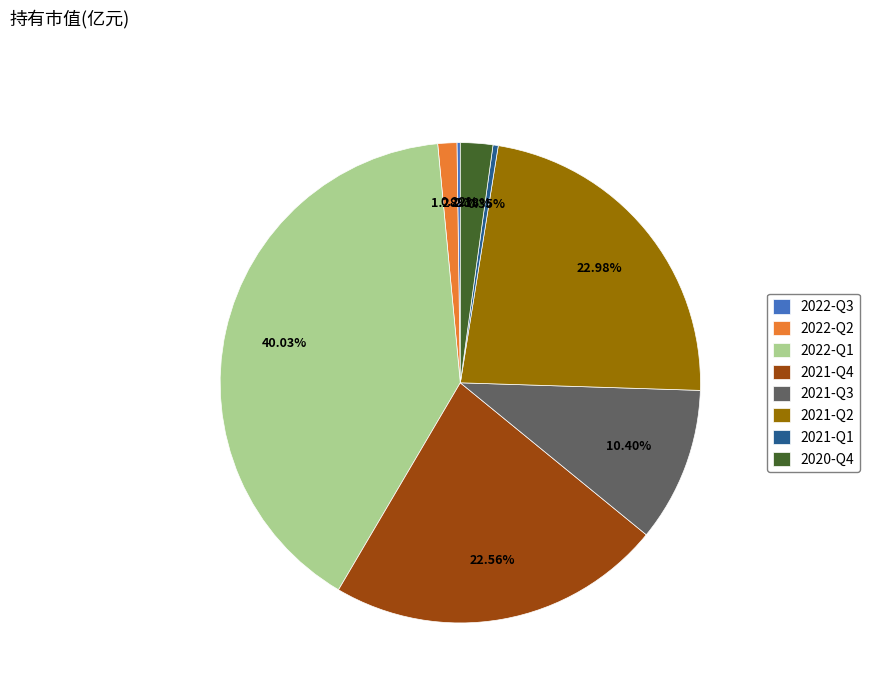

Between 2020-Q4 and 2021-Q3, which is larger?

2021-Q3